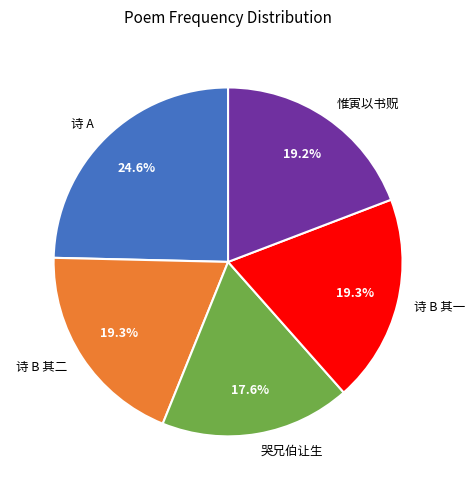

Count the number of slices in the pie.

5